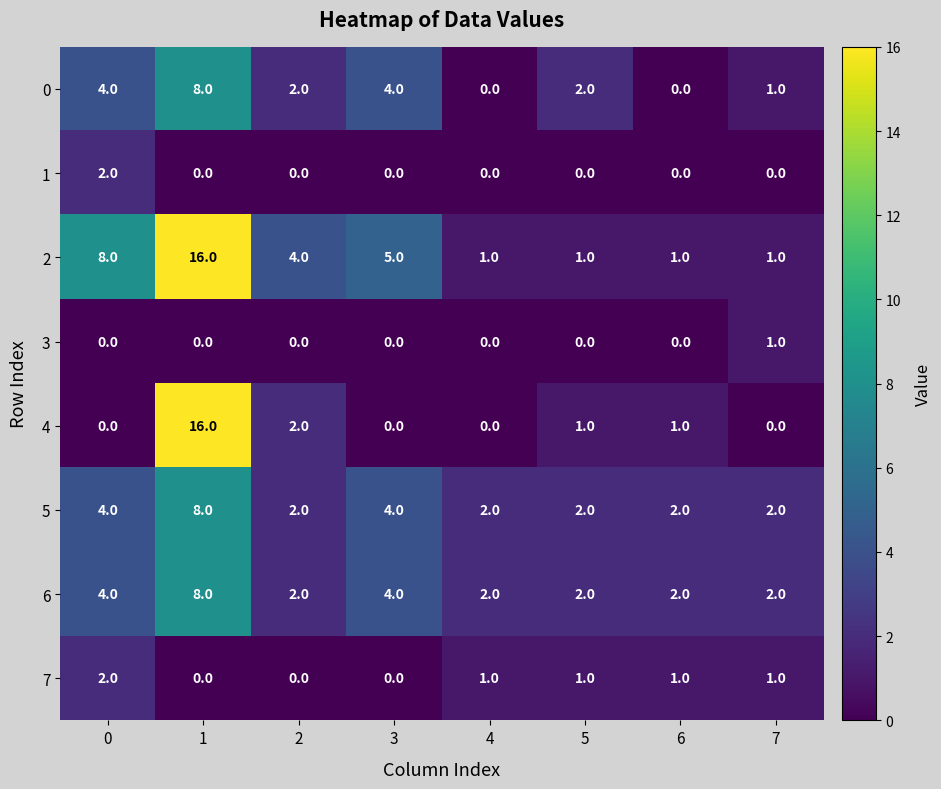

The 3 series shows 0 at 0. True or false?

True